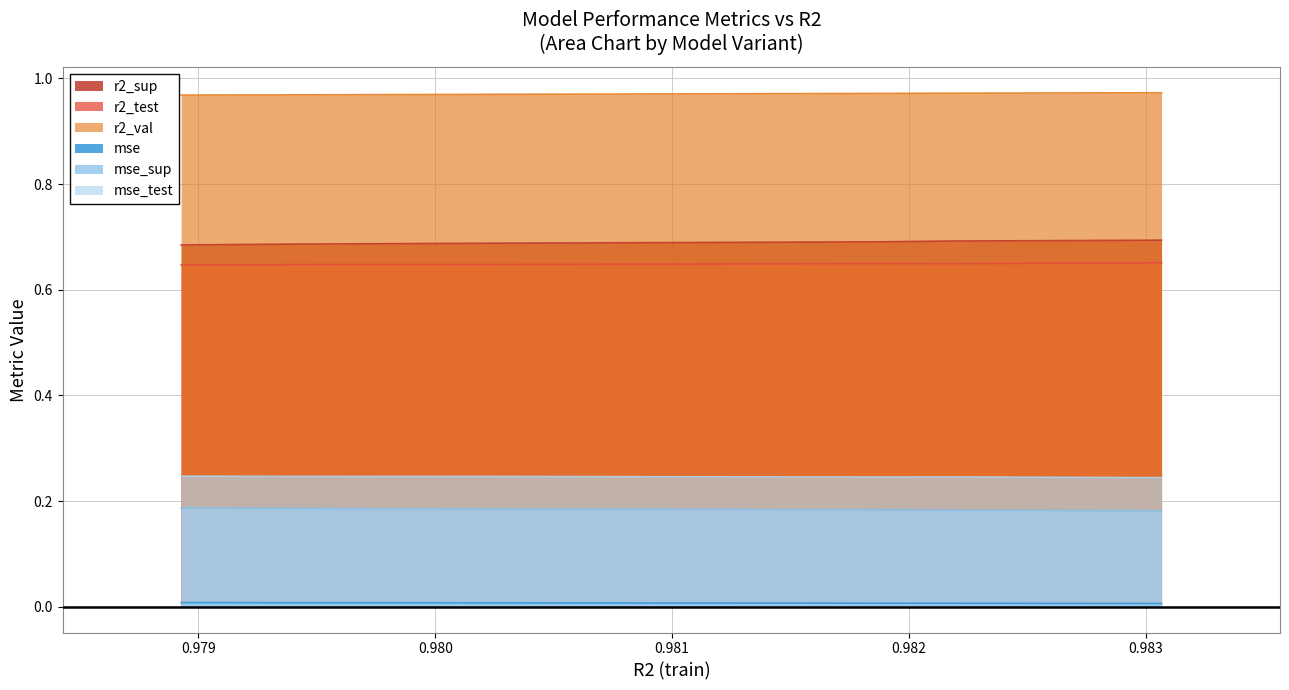

Does the chart have visible grid lines?

Yes